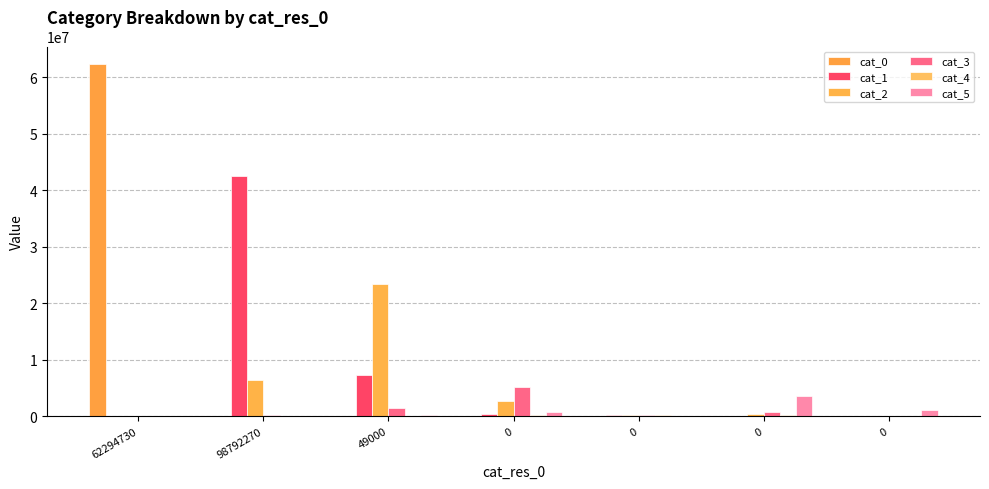

Which series has the widest spread of values?

cat_0